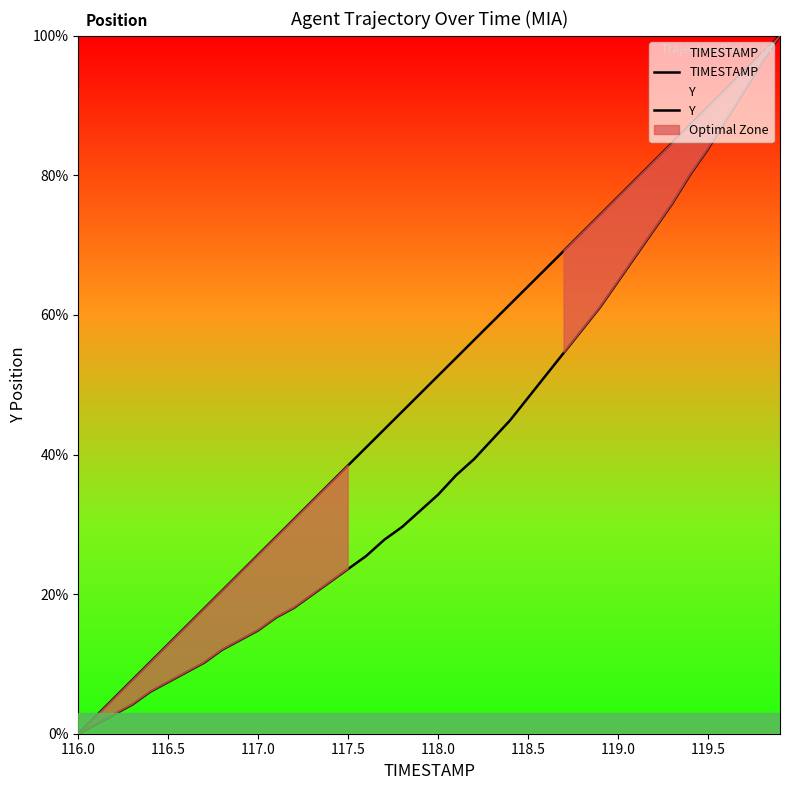

Which label corresponds to the smallest value in the chart?

116.0